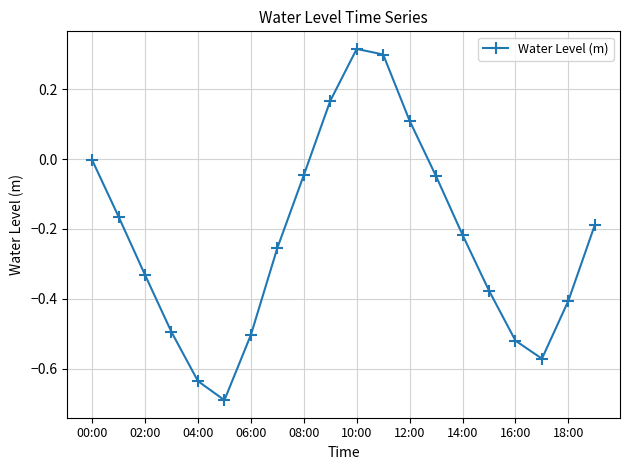

What is the minimum value shown in the chart?

-0.7